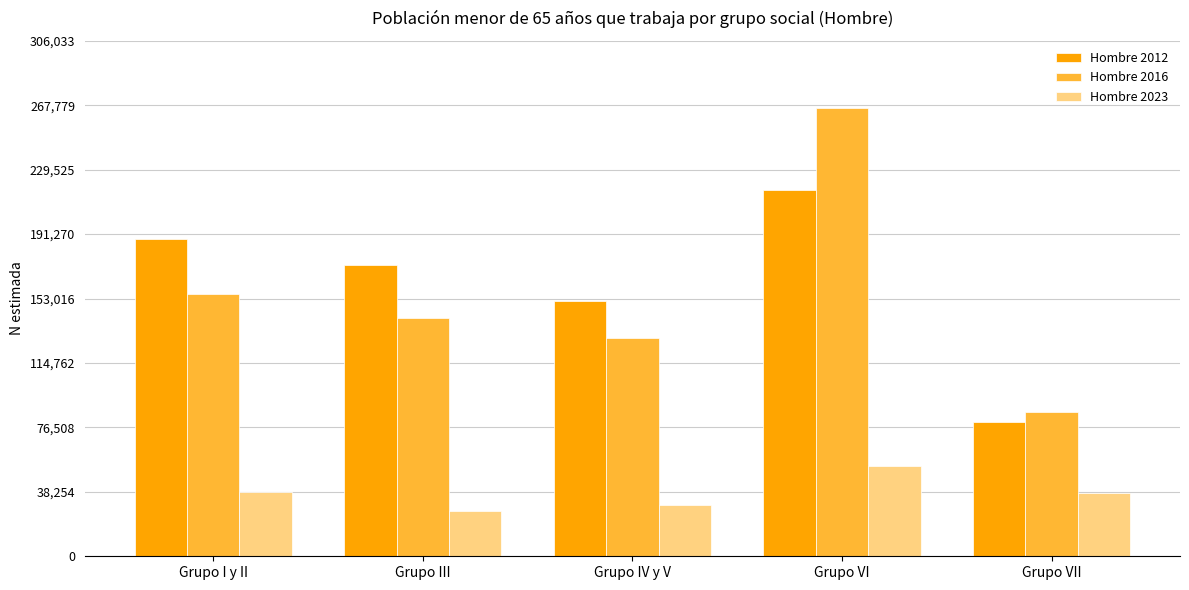

What are all the series names shown in the legend?

Hombre 2012, Hombre 2016, Hombre 2023